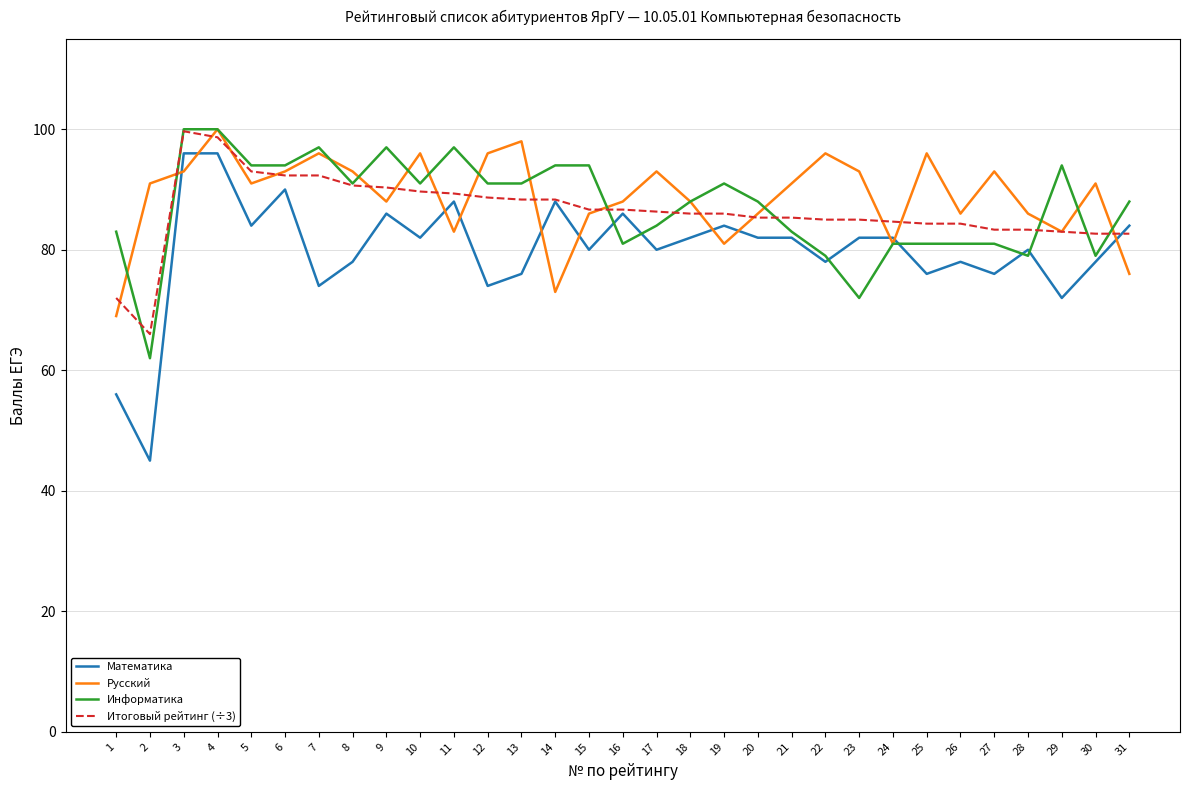

What value does the Русский series have at 21?

91.0